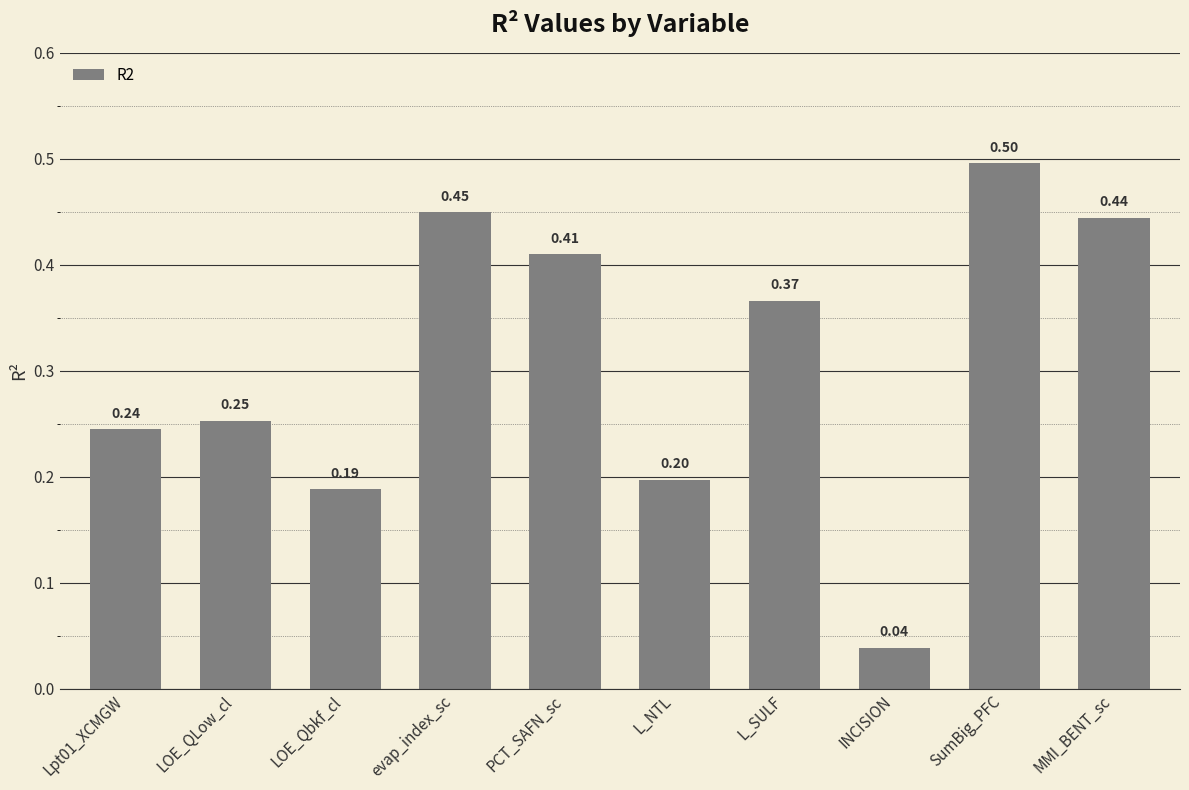

What is the difference between the maximum and minimum values?

0.5